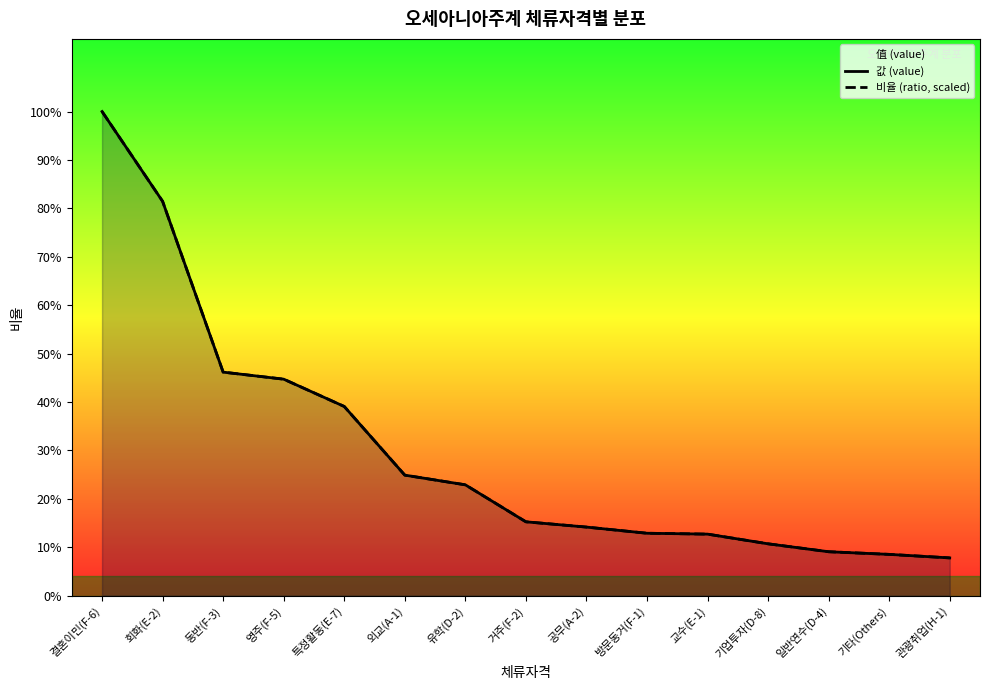

How many values in the 값 (value) series exceed 84?

7